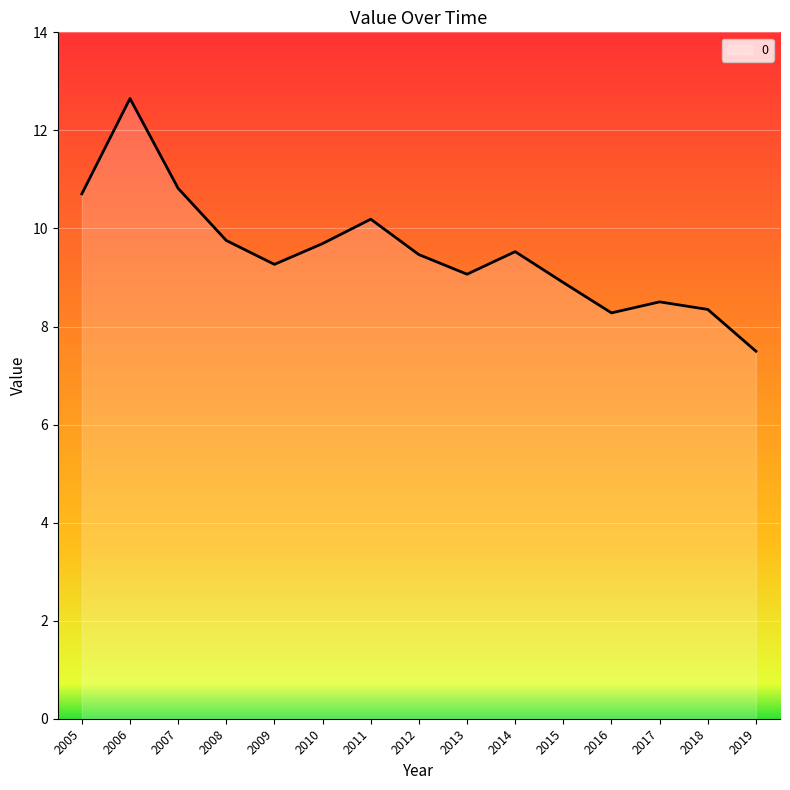

The chart shows a value of 4.8 at 2013. True or false?

False